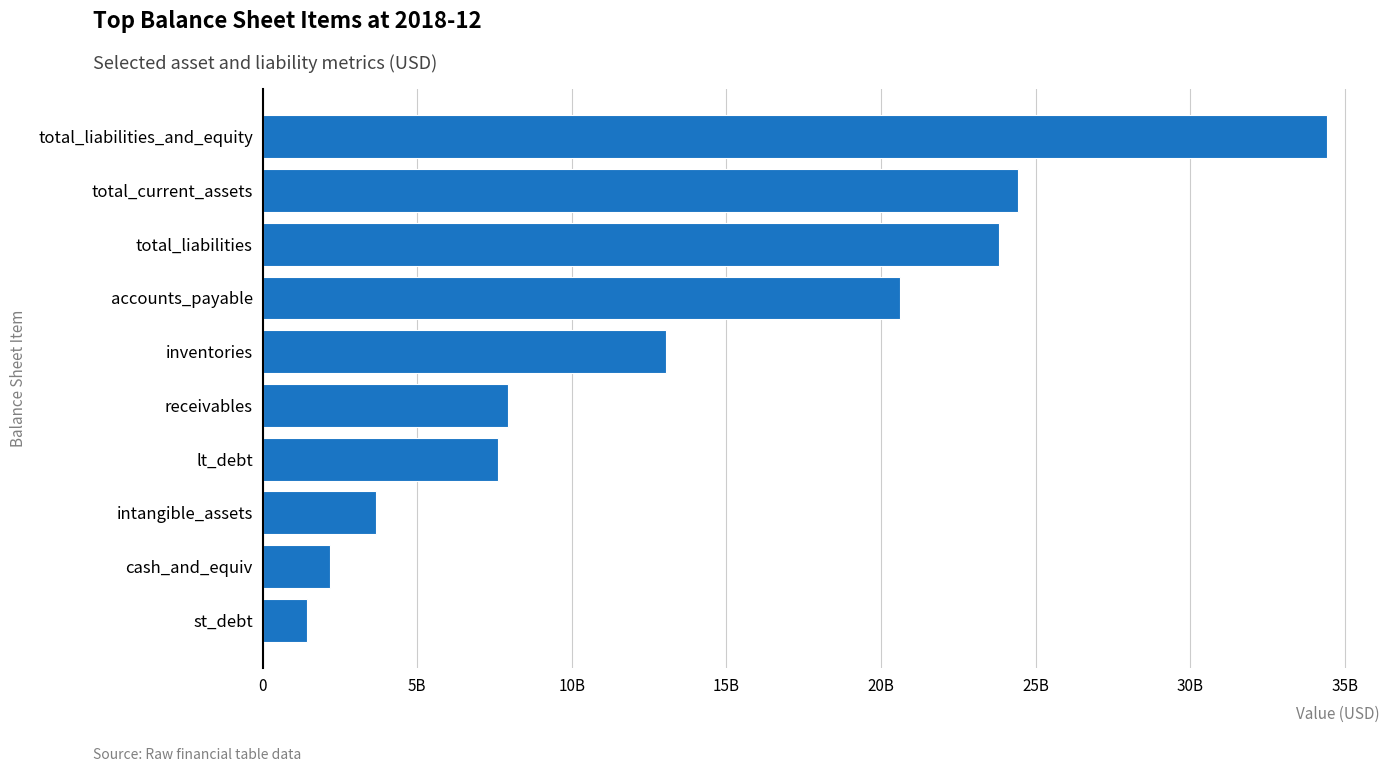

List the labels in order of value, largest first.

total_liabilities_and_equity, total_current_assets, total_liabilities, accounts_payable, inventories, receivables, lt_debt, intangible_assets, cash_and_equiv, st_debt